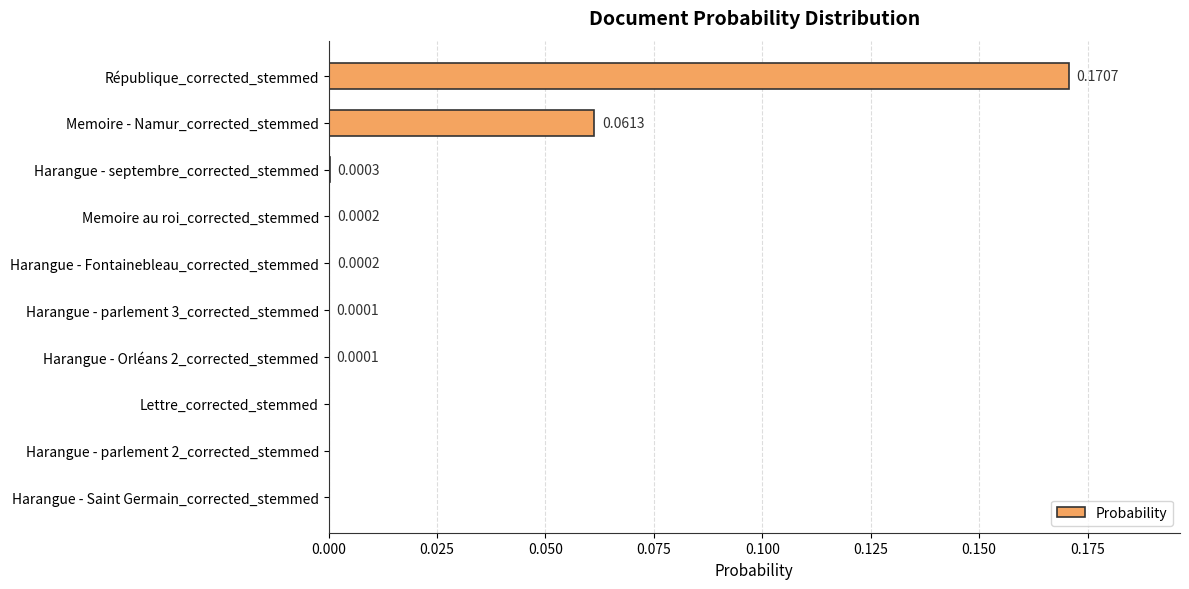

Are the bars horizontal?

Yes